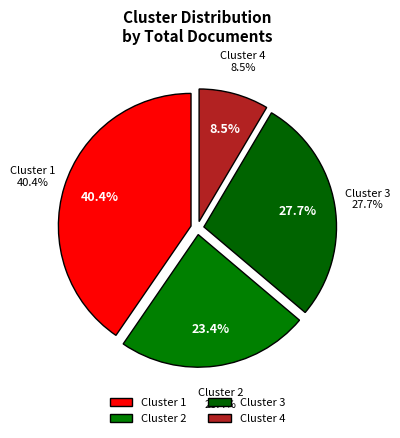

To the nearest percent, what is the combined percentage of Cluster 3 and Cluster 4?

36%